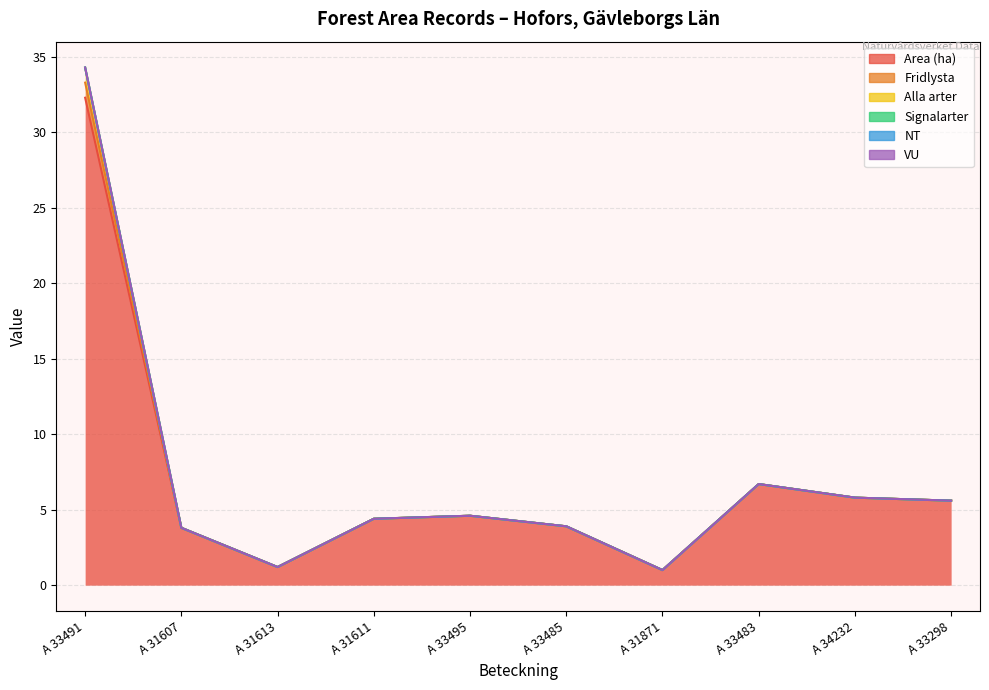

True or false: Alla arter and Fridlysta intersect in this chart.

False